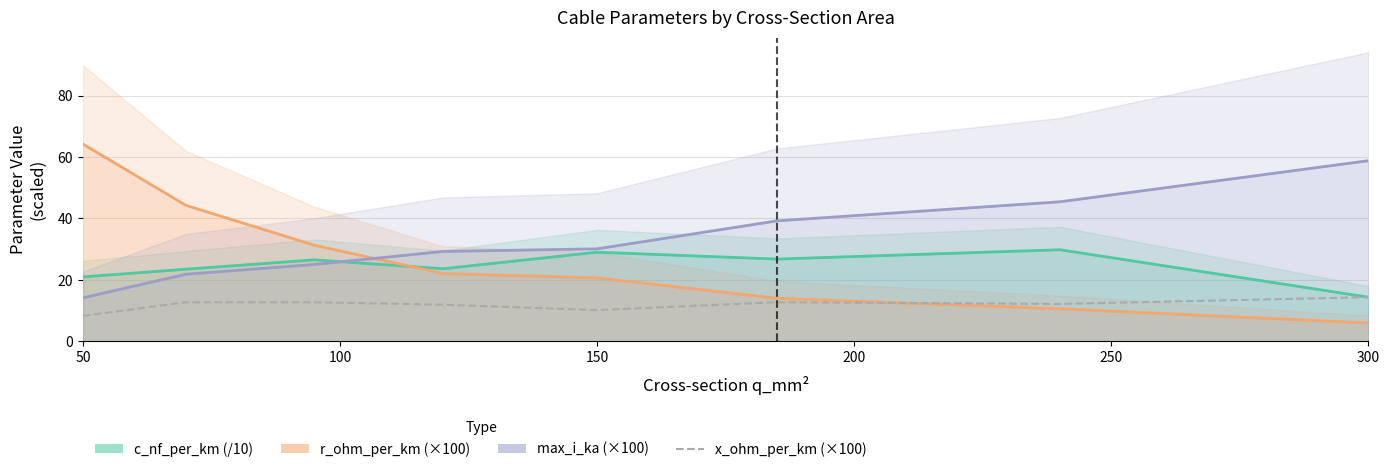

True or false: x_ohm_per_km (×100) and c_nf_per_km (/10) cross at least once.

False